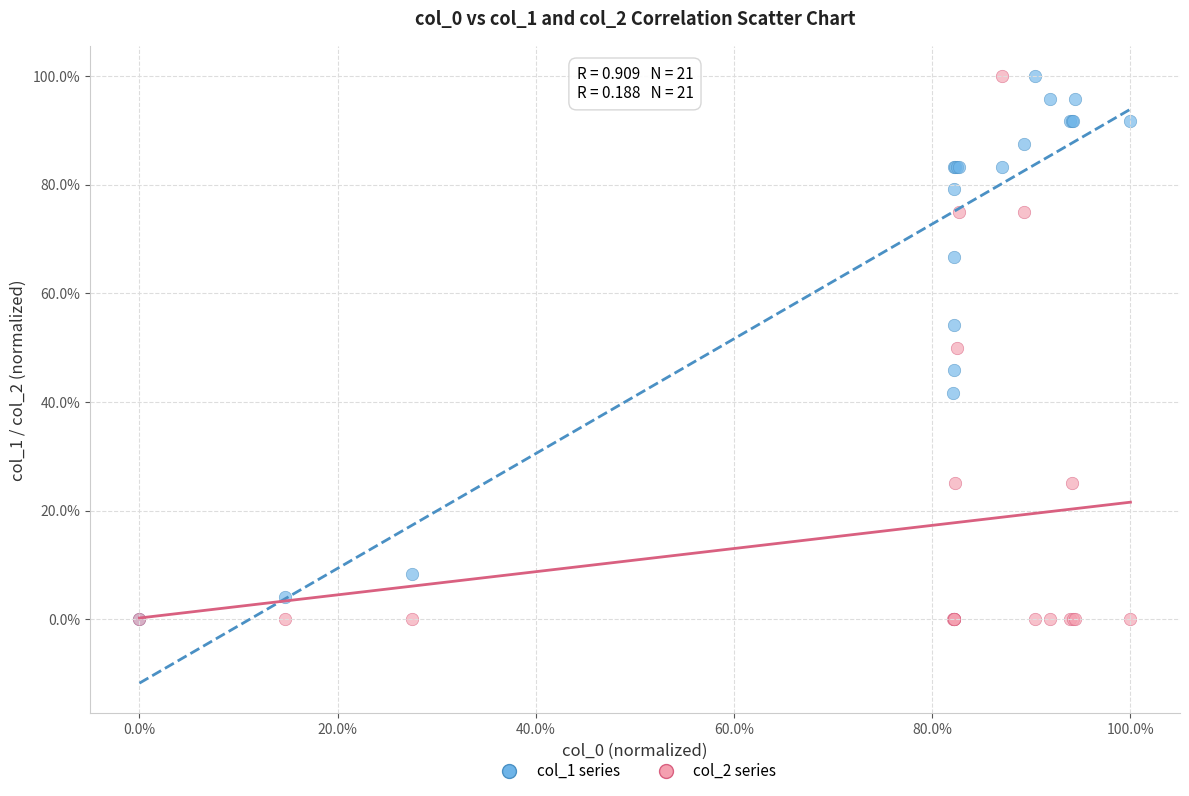

What are all the series names shown in the legend?

col_1 series, col_2 series